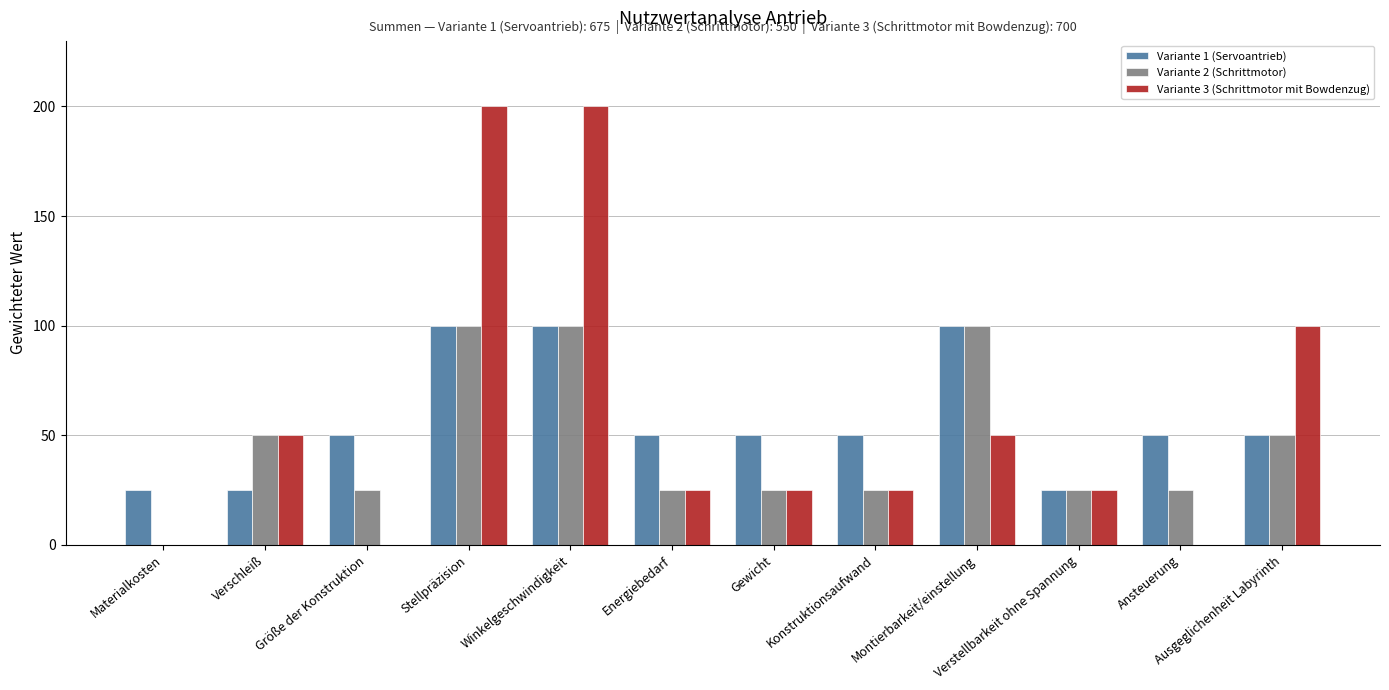

How many categories are shown in the chart?

12